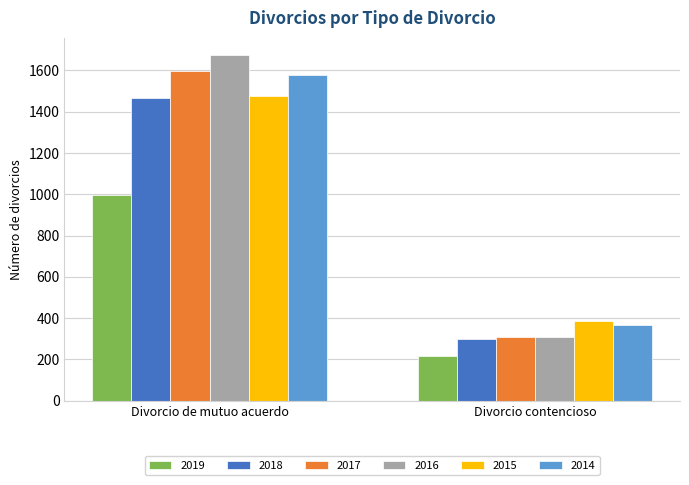

How many bars are there in total?

12